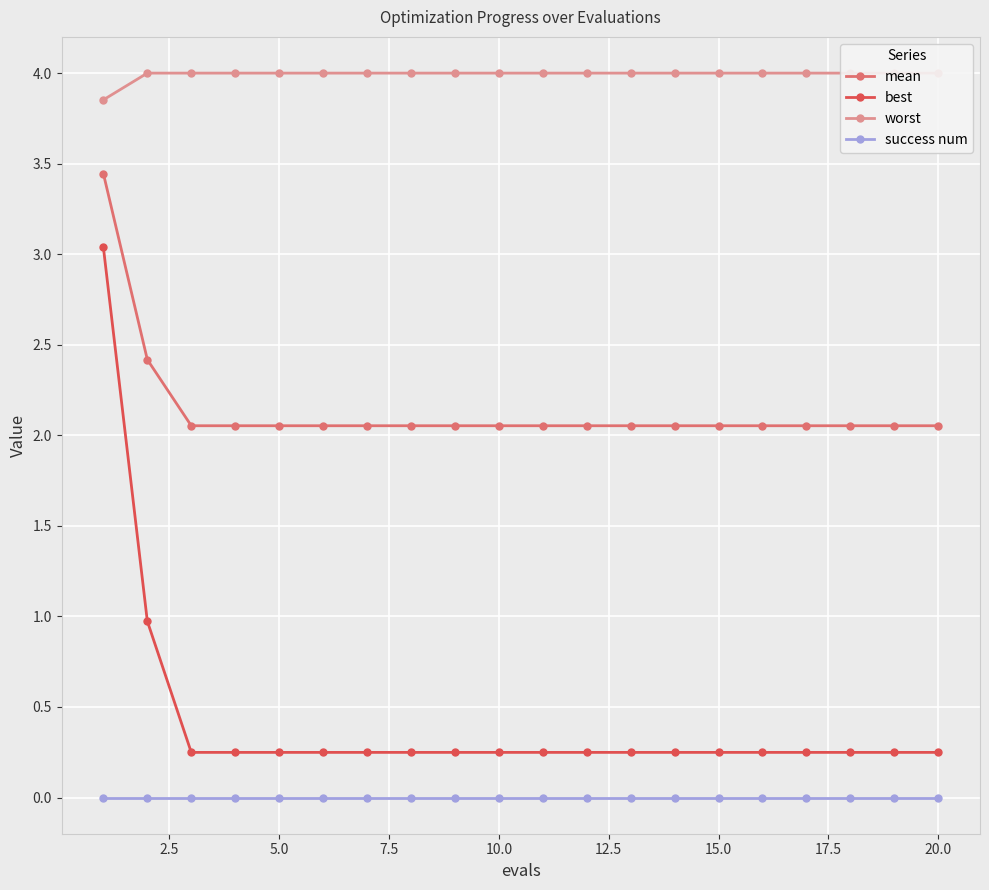

True or false: mean and best intersect in this chart.

False